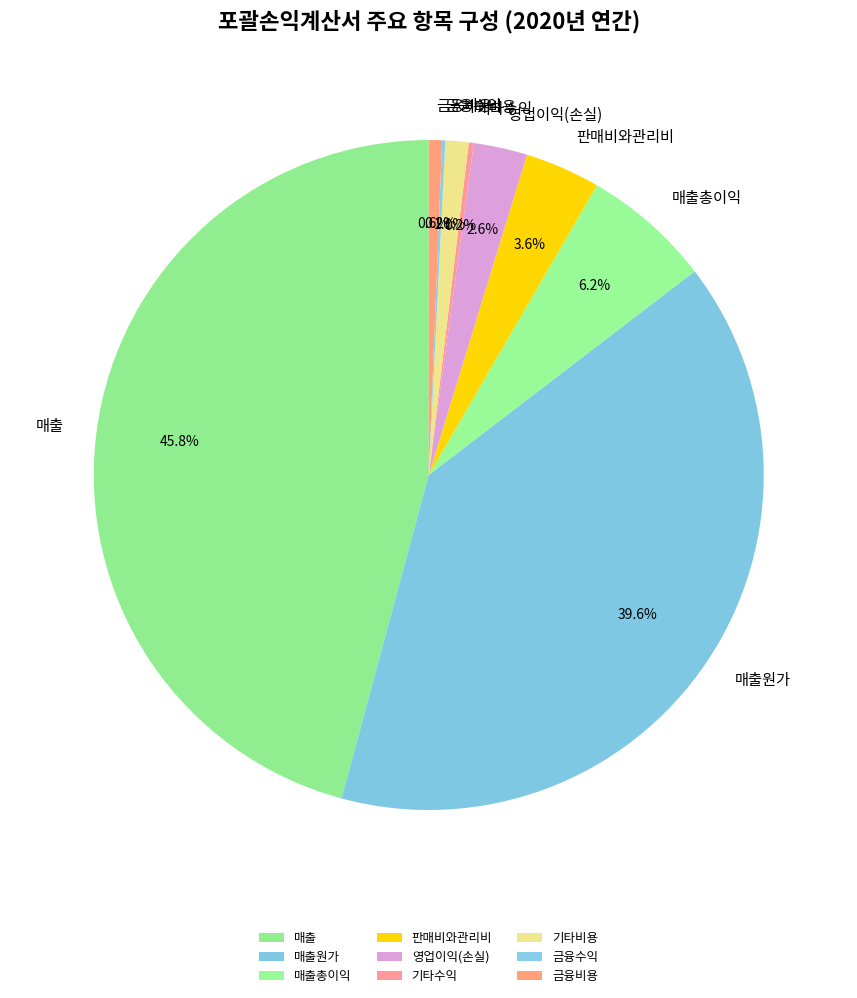

Which category has the biggest portion of the pie?

매출